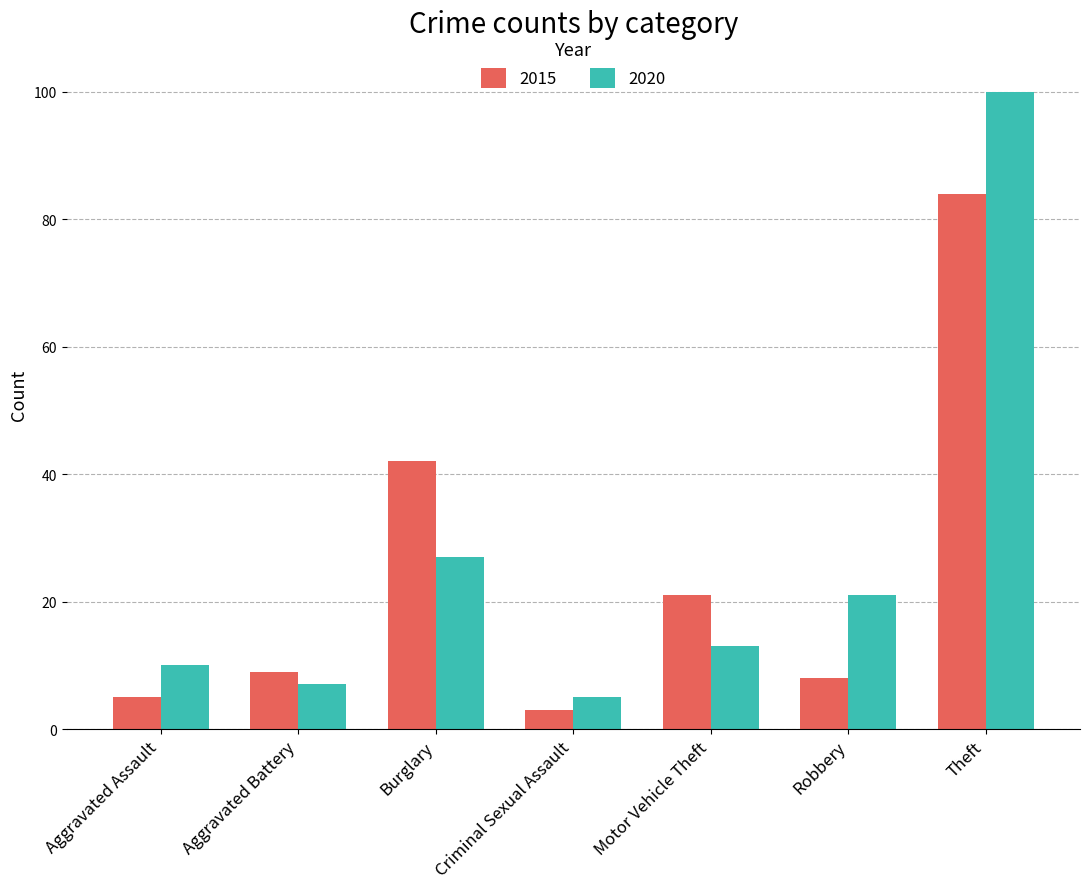

What is the difference between the maximum and minimum values in the 2015 series?

81